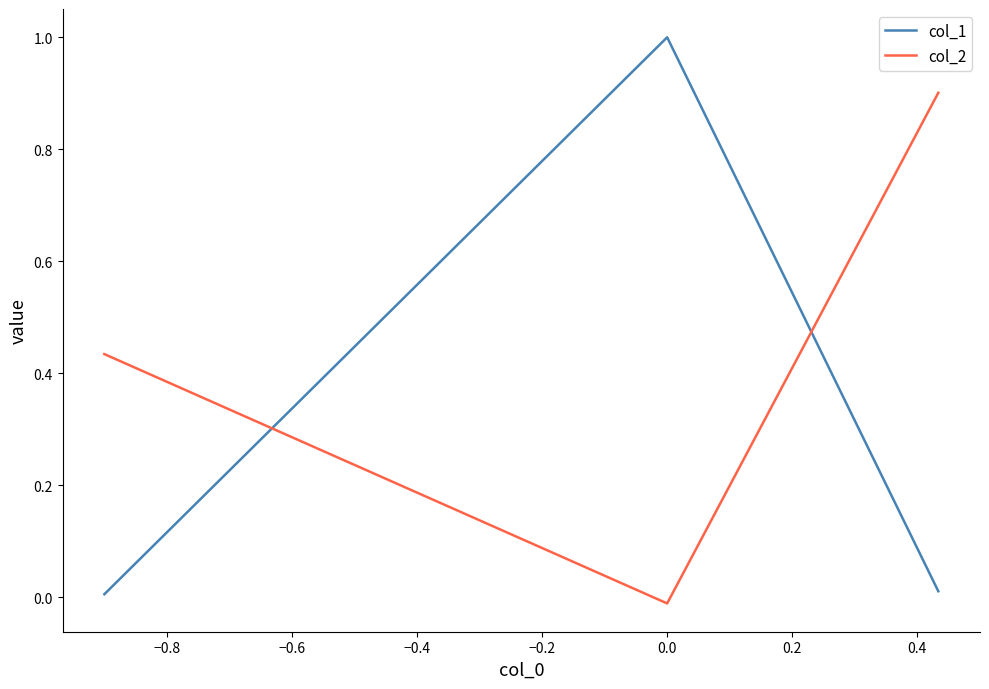

Which series has the largest range (max minus min)?

col_1